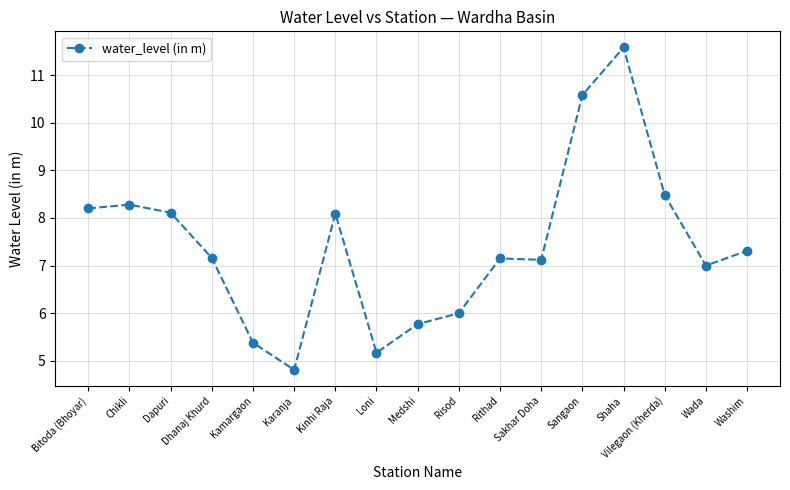

Is it true that the value at Shaha is 11.6?

True